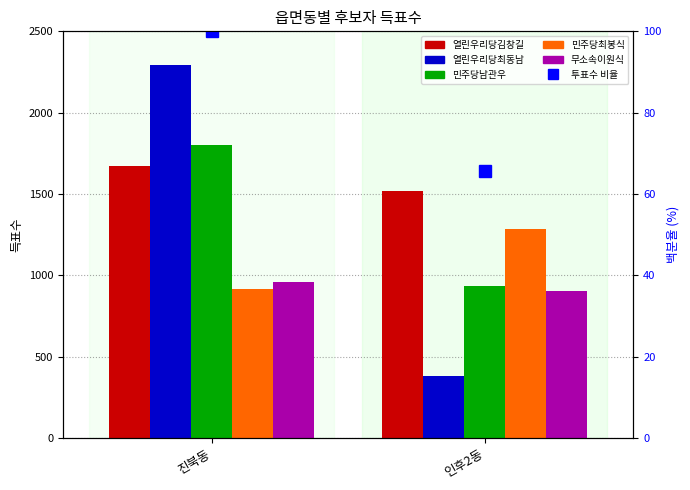

What is the value of the 열린우리당김창길 bar at the 2nd from the left?

1519.0